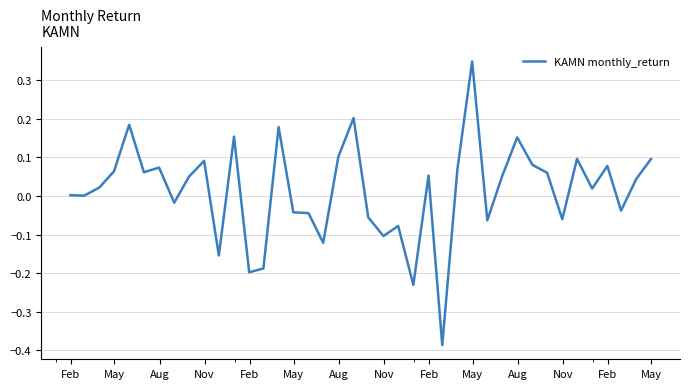

What is the difference between the maximum and minimum values?

0.7